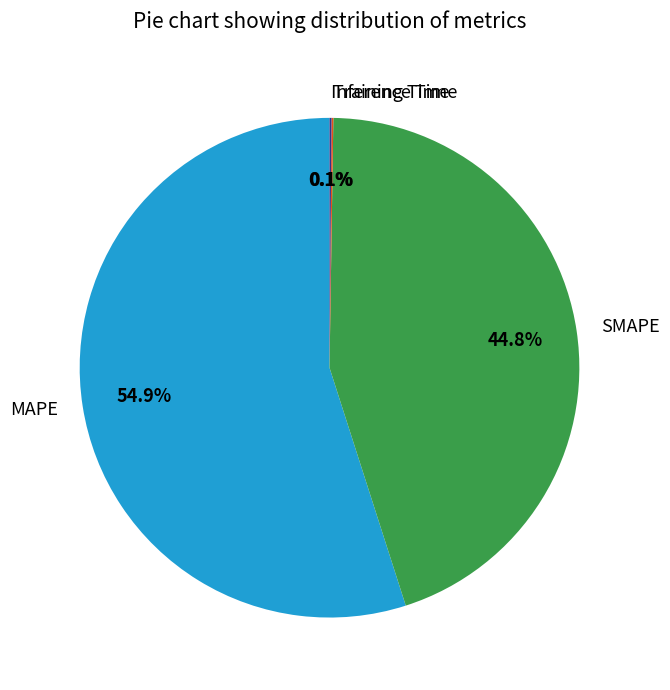

To the nearest percent, what is the average slice percentage?

25%